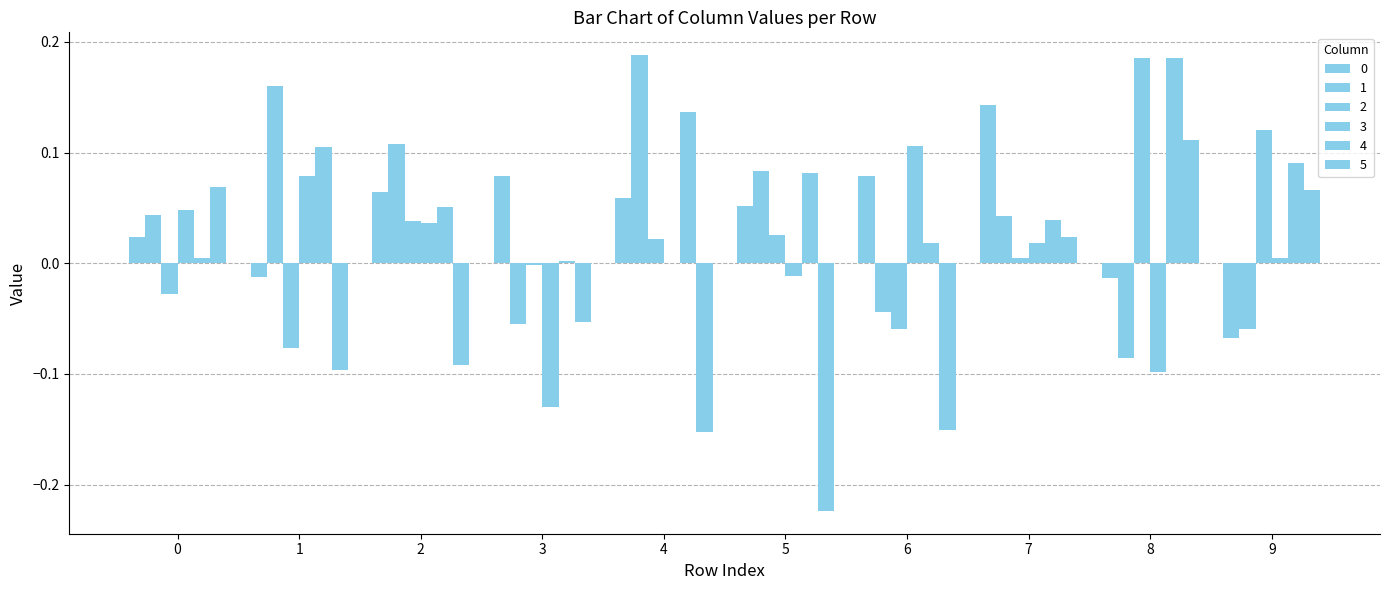

What is the difference between the second highest and second lowest values in the 5 series?

0.2